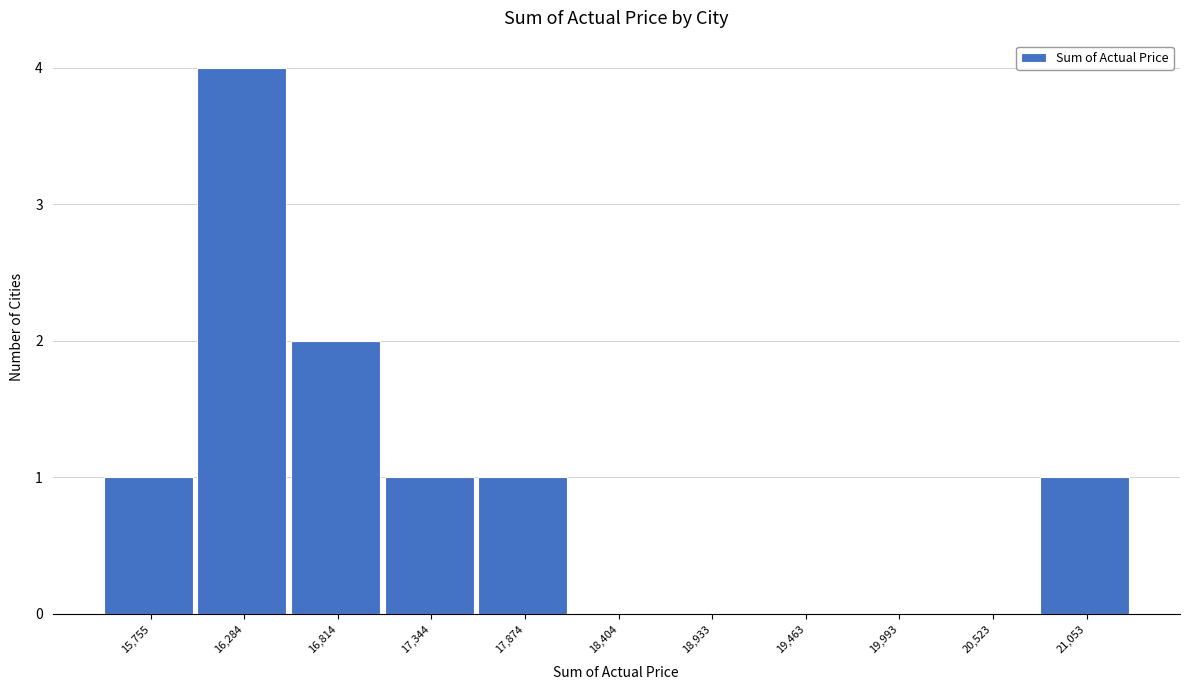

Reading right to left, list all the values displayed in this chart.

21,053=1	20,523=0	19,993=0	19,463=0	18,933=0	18,404=0	17,874=1	17,344=1	16,814=2	16,284=4	15,755=1